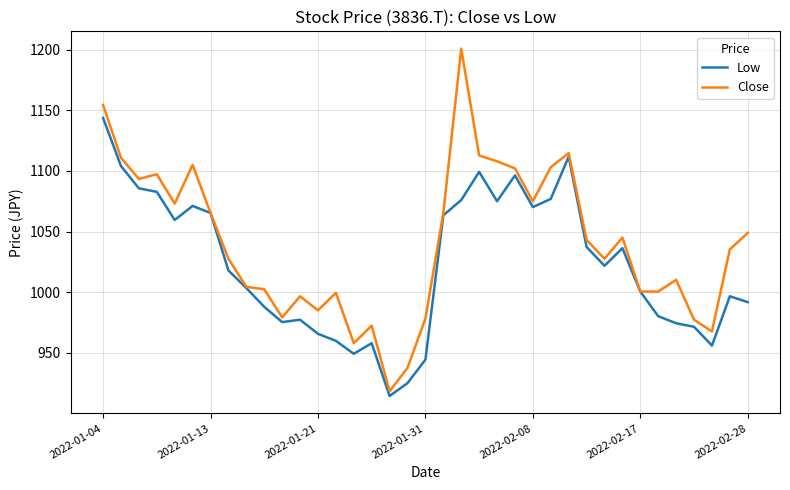

Rank the series by their maximum value, from lowest to highest.

Low, Close